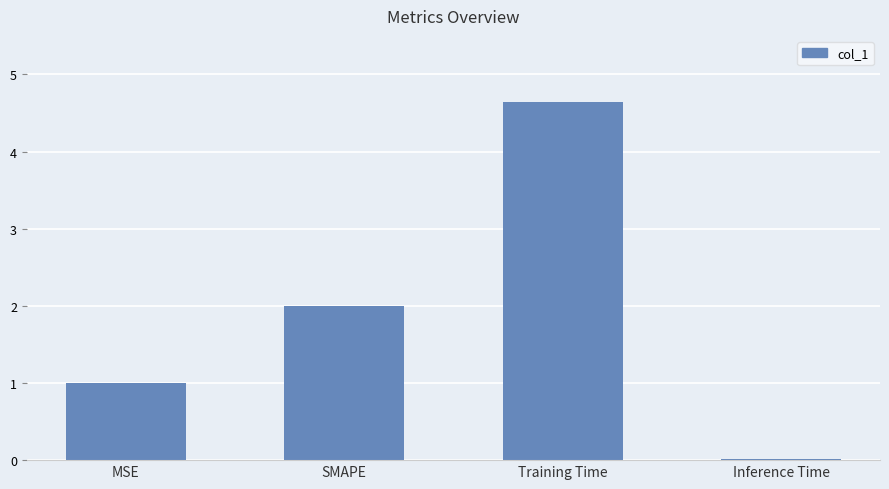

Between SMAPE and Training Time, which is larger?

Training Time